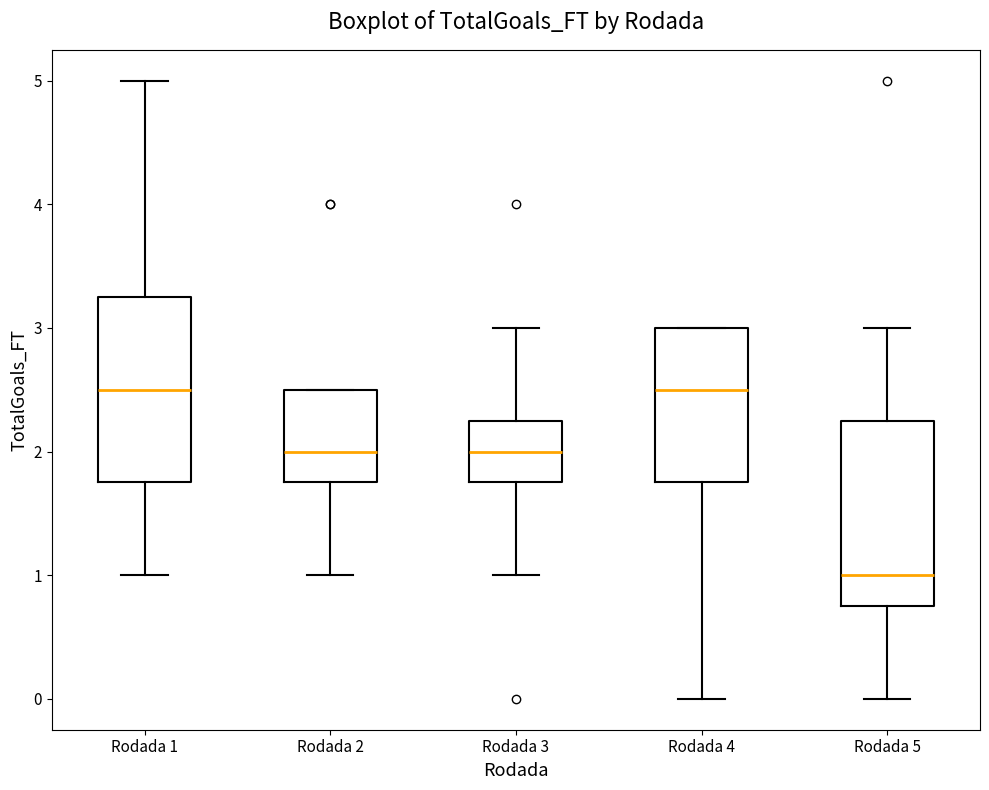

Reading left to right, transcribe this box plot: for each box, give where its median line is, the range the box spans, and where its two whiskers end, as read against the y-axis. The values are not printed on the chart, so give them approximately, as read against the axis.

Rodada 1: median 2.5, box 1.8 to 3.3, whiskers 1.0 to 5.0
Rodada 2: median 2.0, box 1.8 to 2.5, whiskers 1.0 to 2.5
Rodada 3: median 2.0, box 1.8 to 2.3, whiskers 1.0 to 3.0
Rodada 4: median 2.5, box 1.8 to 3.0, whiskers 0.0 to 3.0
Rodada 5: median 1.0, box 0.8 to 2.3, whiskers 0.0 to 3.0